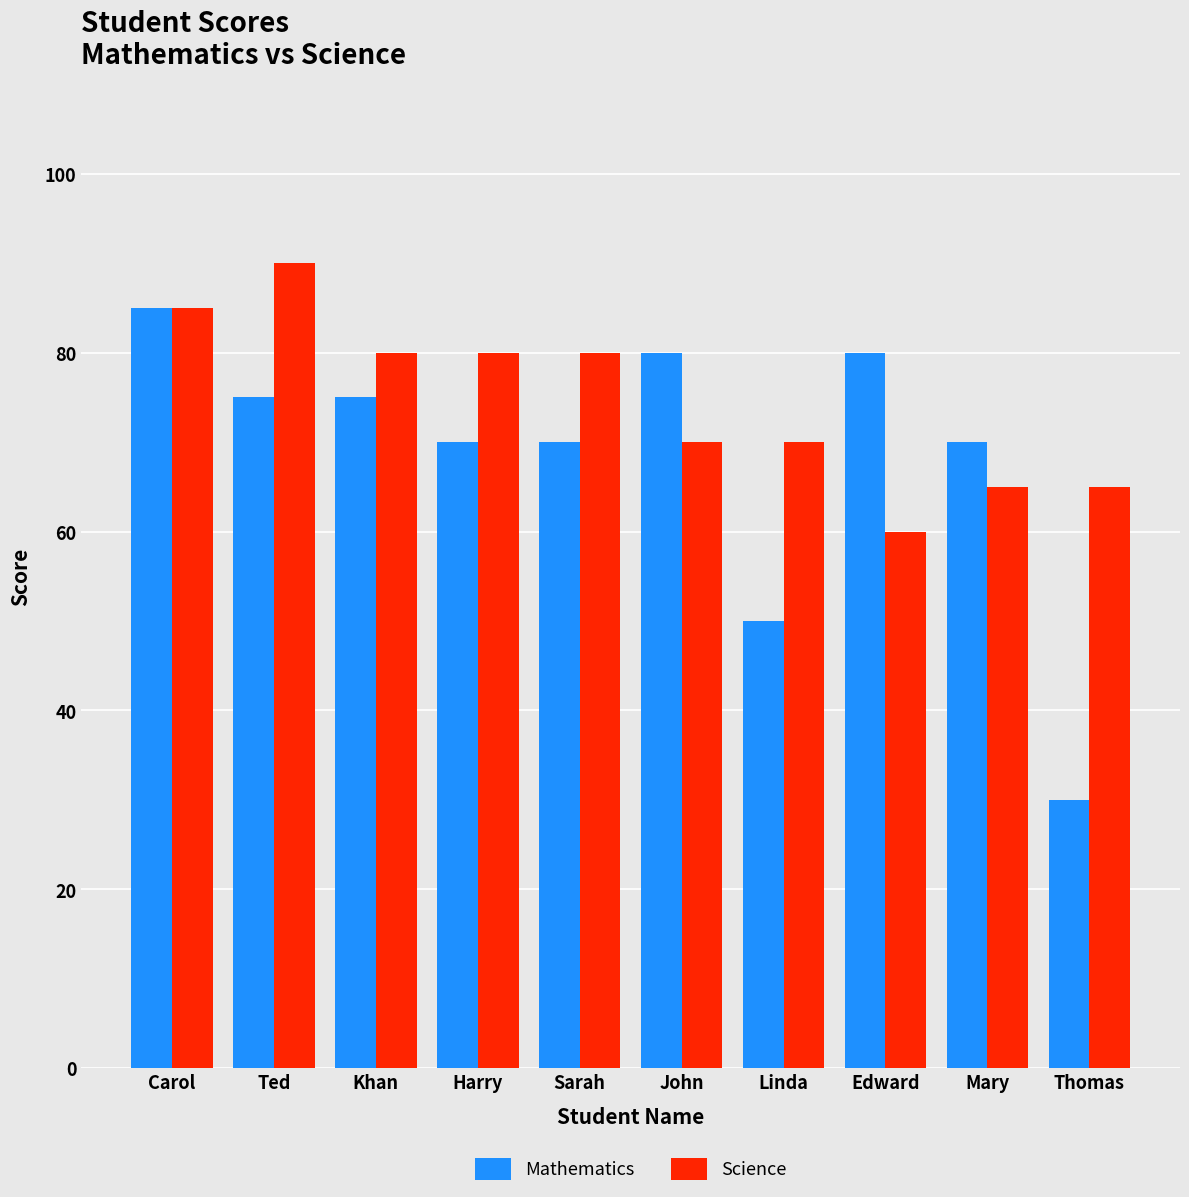

Reading right to left, list all the values displayed in this chart.

Mathematics: Thomas=30	Mary=70	Edward=80	Linda=50	John=80	Sarah=70	Harry=70	Khan=75	Ted=75	Carol=85
Science: Thomas=65	Mary=65	Edward=60	Linda=70	John=70	Sarah=80	Harry=80	Khan=80	Ted=90	Carol=85